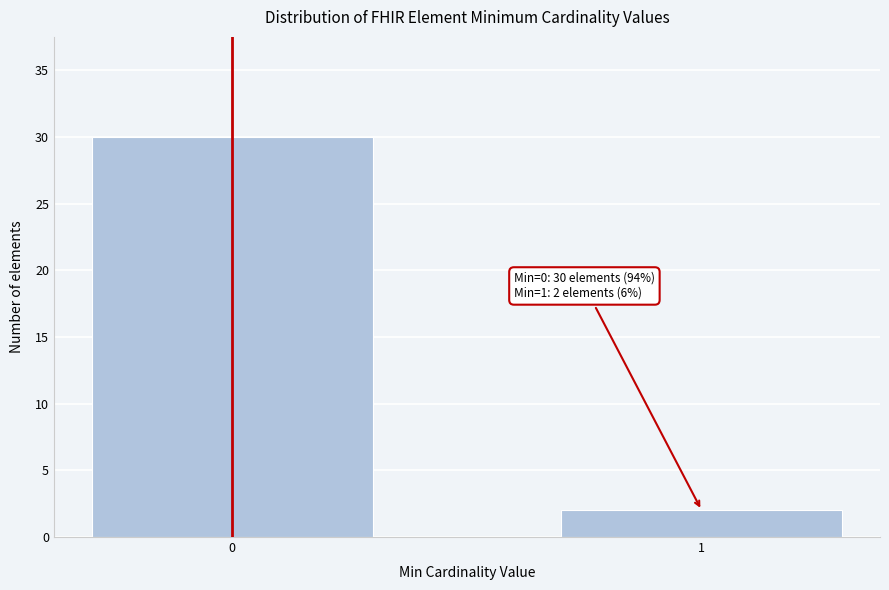

Reading left to right, transcribe all the data shown in this chart.

0=30	1=2